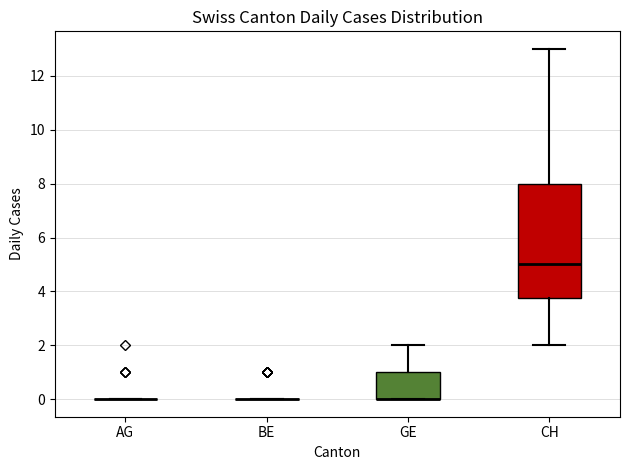

Reading left to right, read every box against the y-axis: the position of its median line, the range the box covers, and the ends of its whiskers. The values are not printed on the chart, so give them approximately, as read against the axis.

AG: box collapsed to a line at 0.0, whiskers 0.0 to 0.0
BE: box collapsed to a line at 0.0, whiskers 0.0 to 0.0
GE: median 0.0 (drawn on the box's lower edge), box 0.0 to 1.0, whiskers 0.0 to 2.0
CH: median 5.0, box 3.8 to 8.0, whiskers 2.0 to 13.0